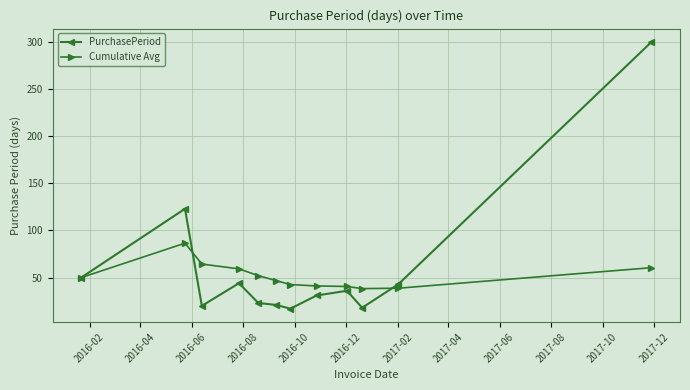

What is the maximum value shown in the chart?

300.0